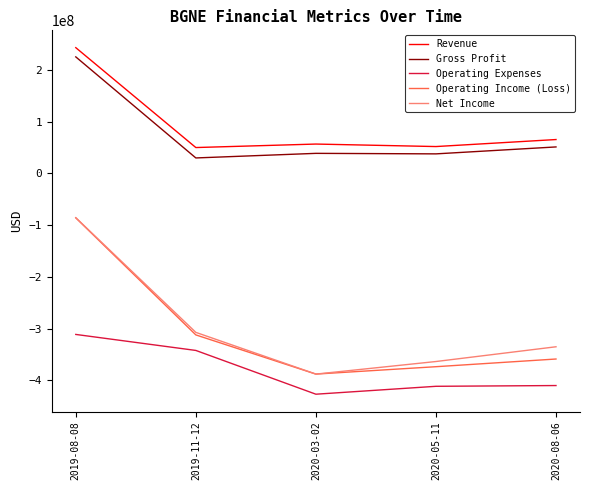

True or false: Operating Income (Loss) and Operating Expenses intersect in this chart.

False